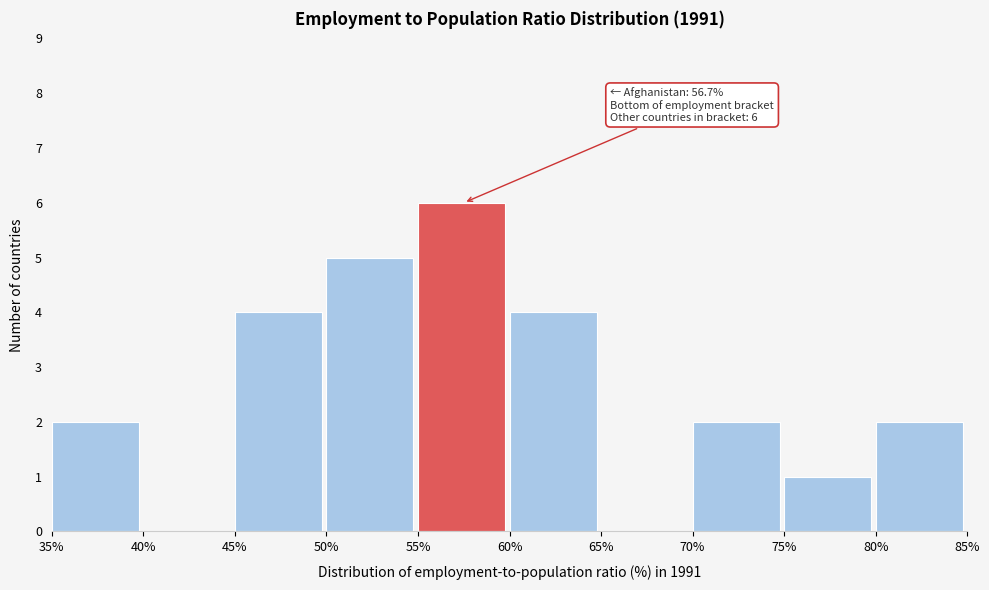

Over which range of the x-axis is the bar tallest?

55% to 60%